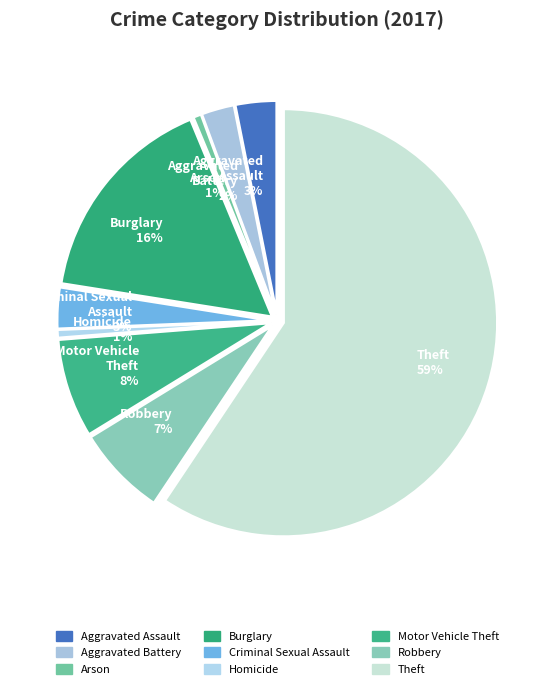

How many slices are in this pie chart?

9